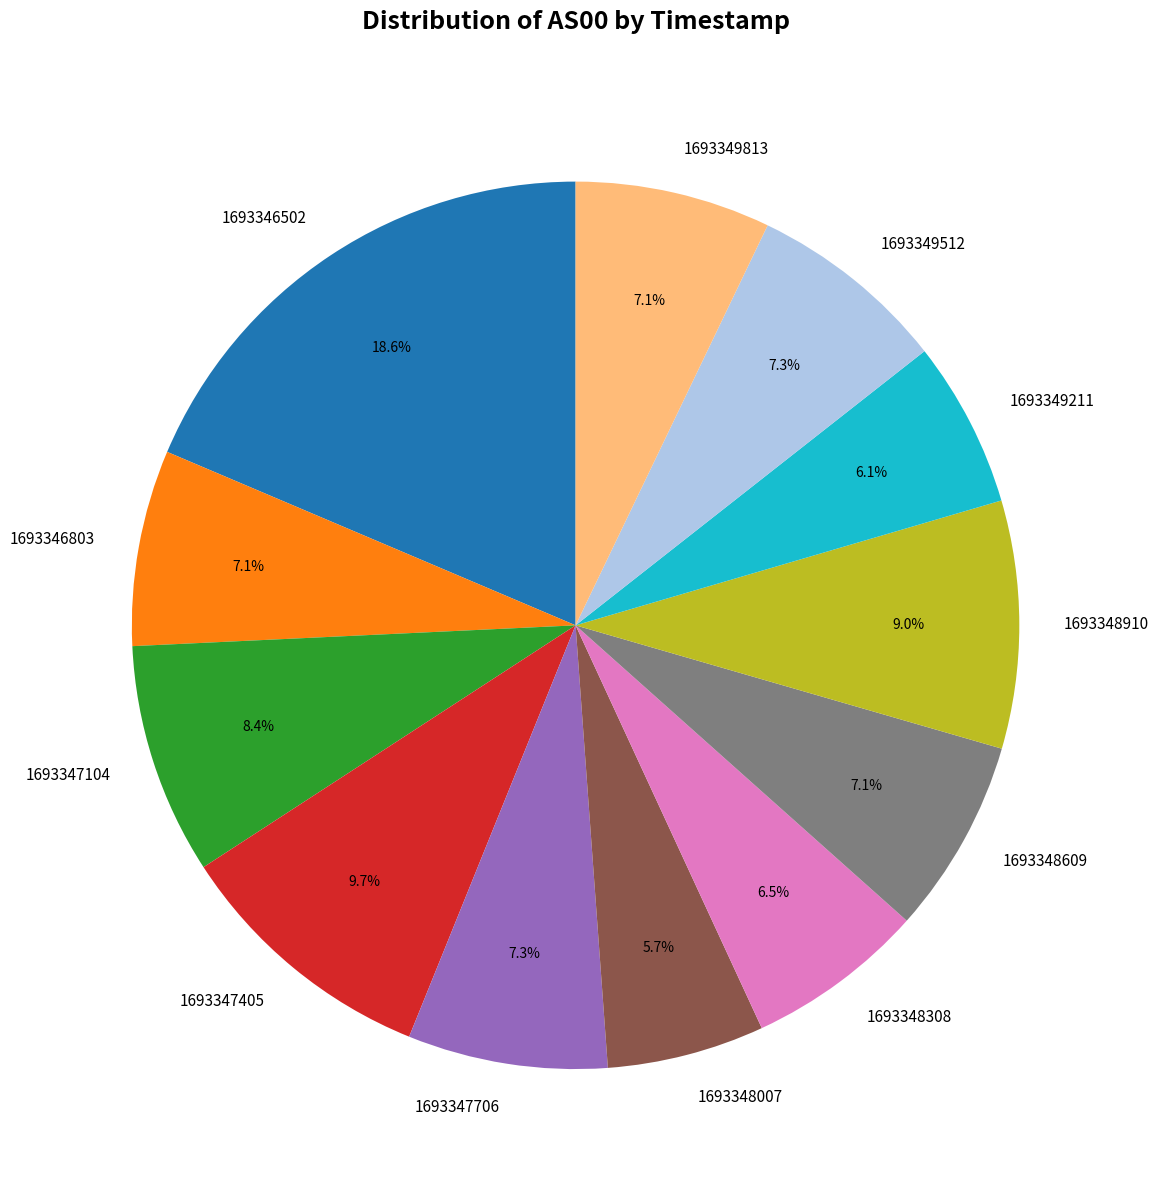

How many segments does this pie chart have?

12